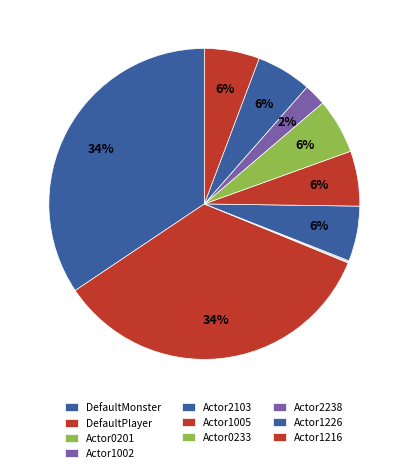

To the nearest percent, what is the difference between the largest and smallest slice percentages?

34%